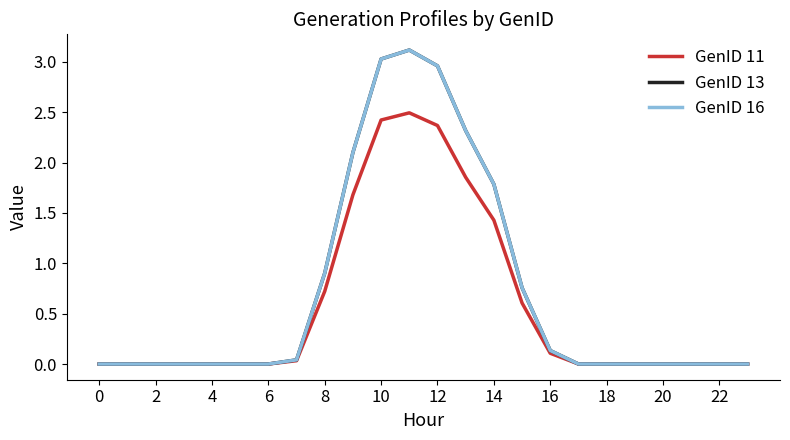

True or false: GenID 16 and GenID 11 intersect in this chart.

False